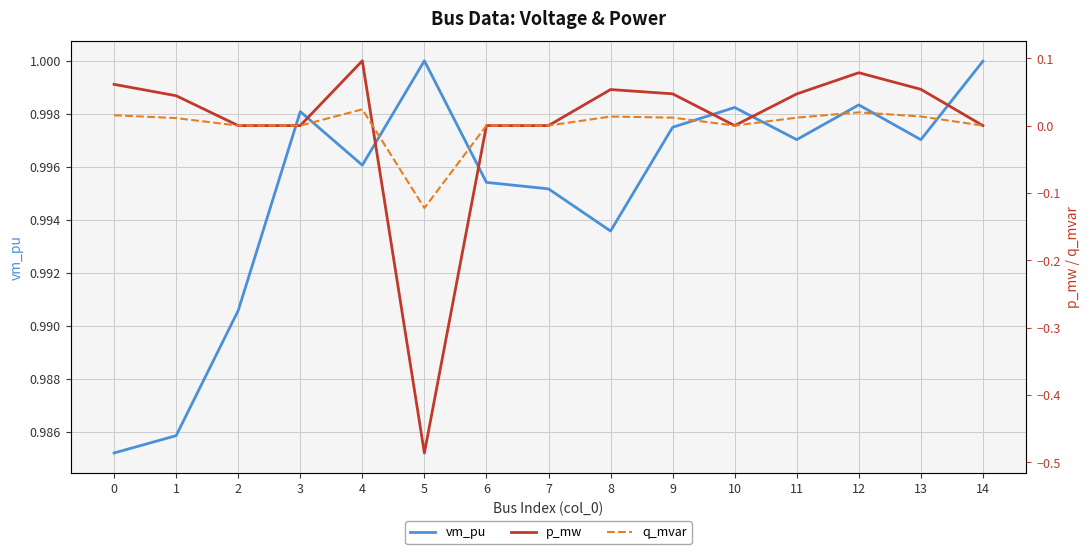

What are all the series names shown in the legend?

vm_pu, p_mw, q_mvar